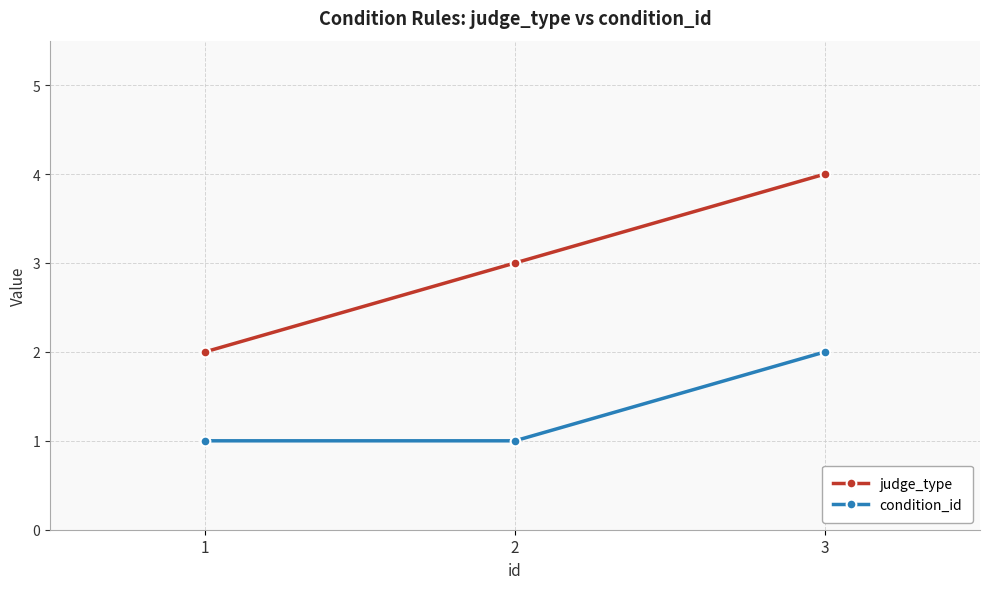

True or false: condition_id has a value of 2 at 3.

True